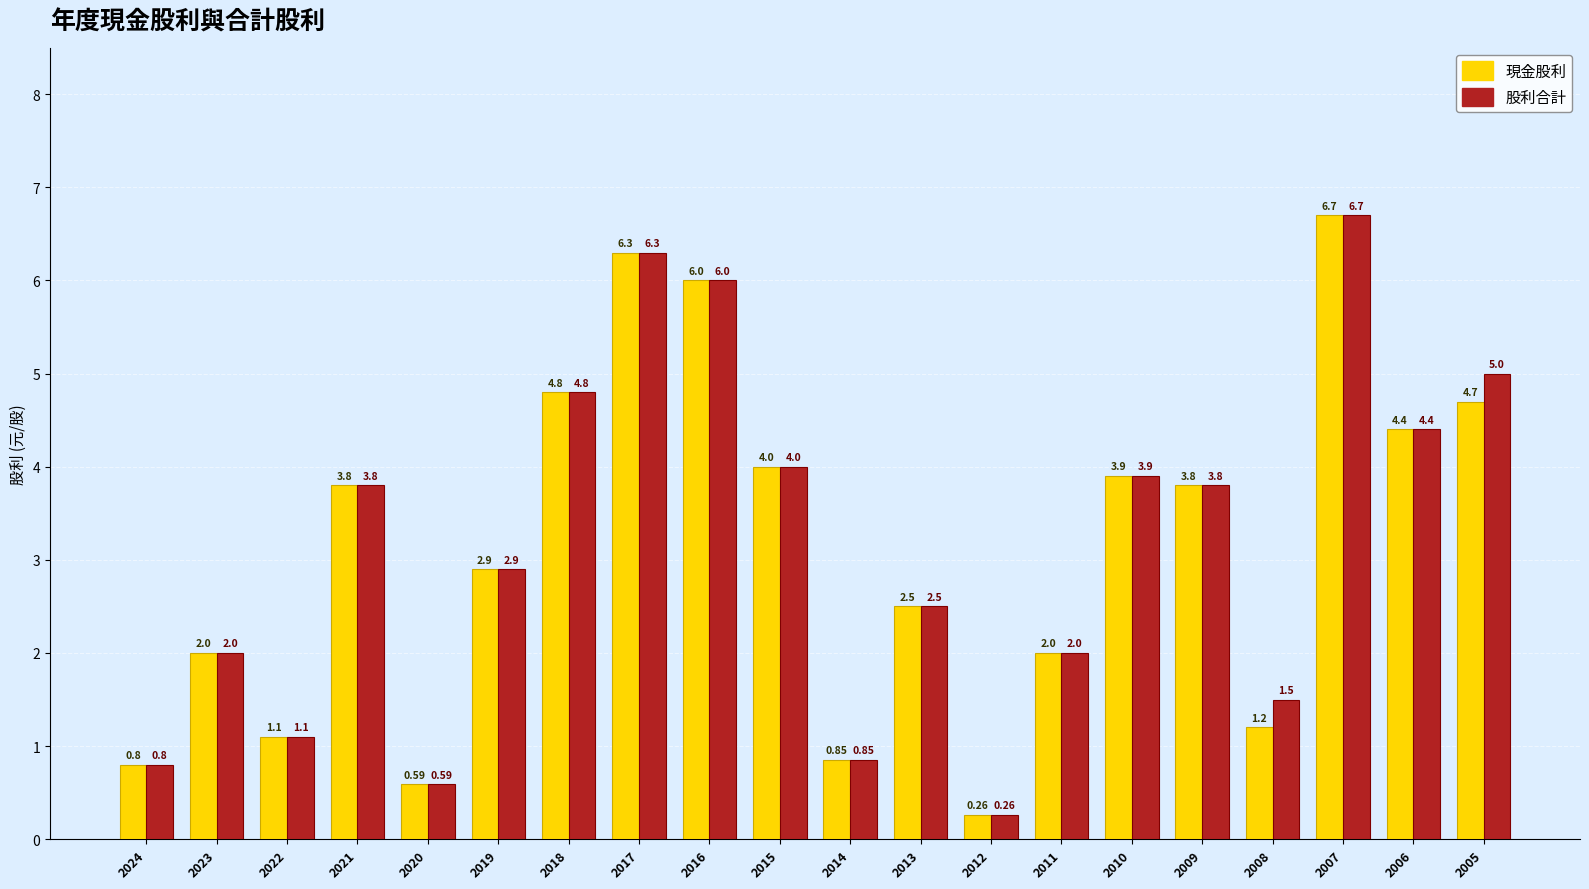

Is the value of 現金股利 at 2017 greater than the value of 股利合計 at 2014?

Yes